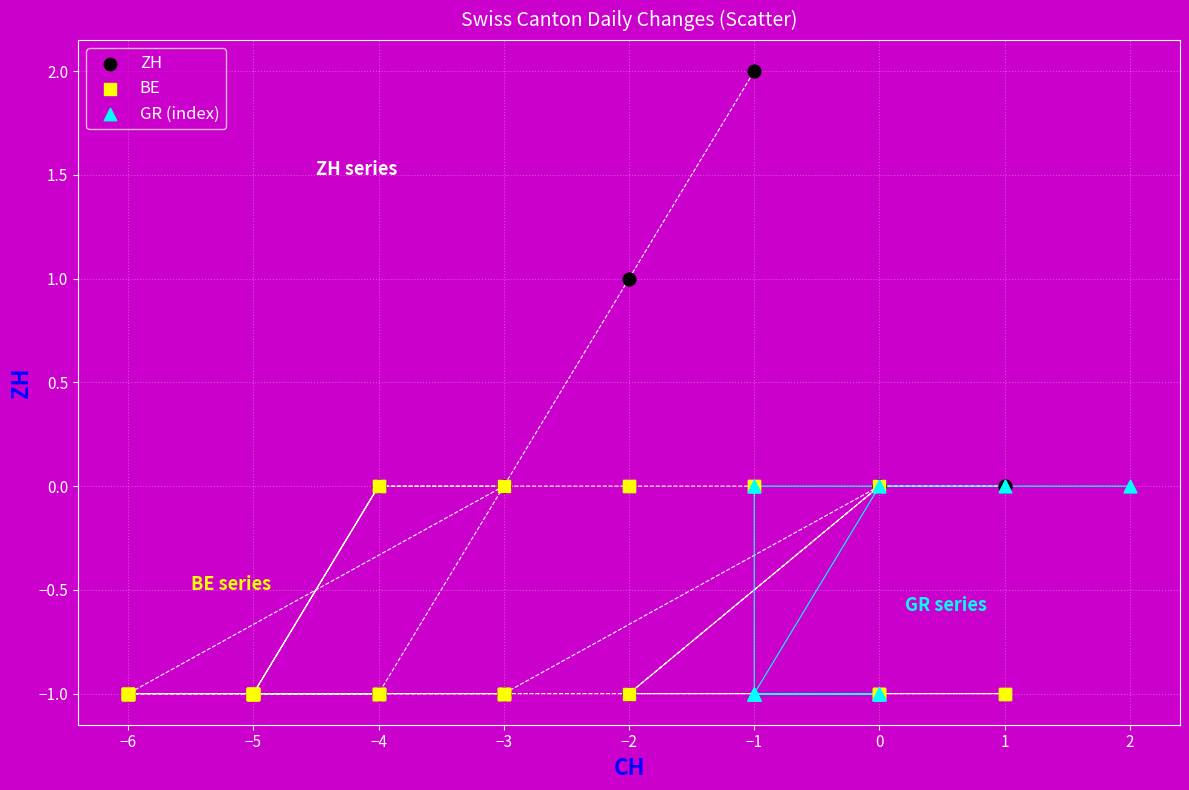

Which series contains the highest Y value?

ZH